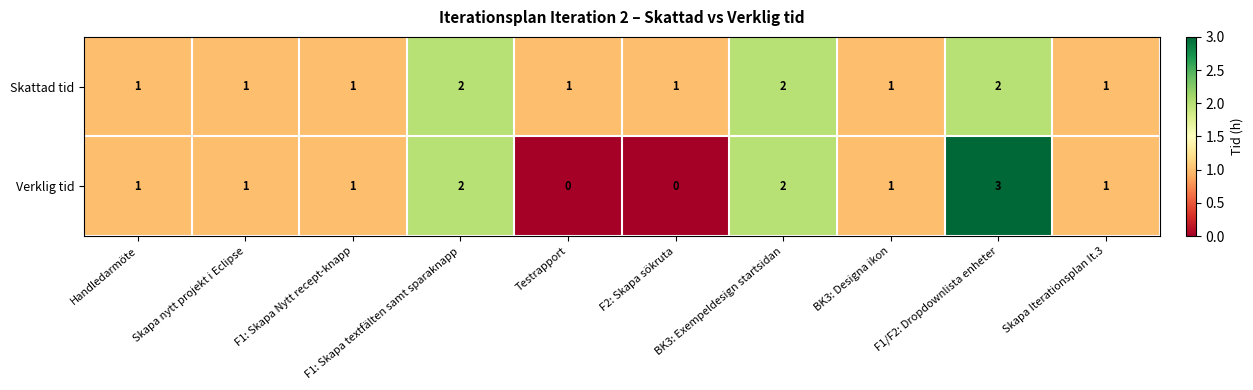

At which category is the sum across all series the highest?

F1/F2: Dropdownlista enheter